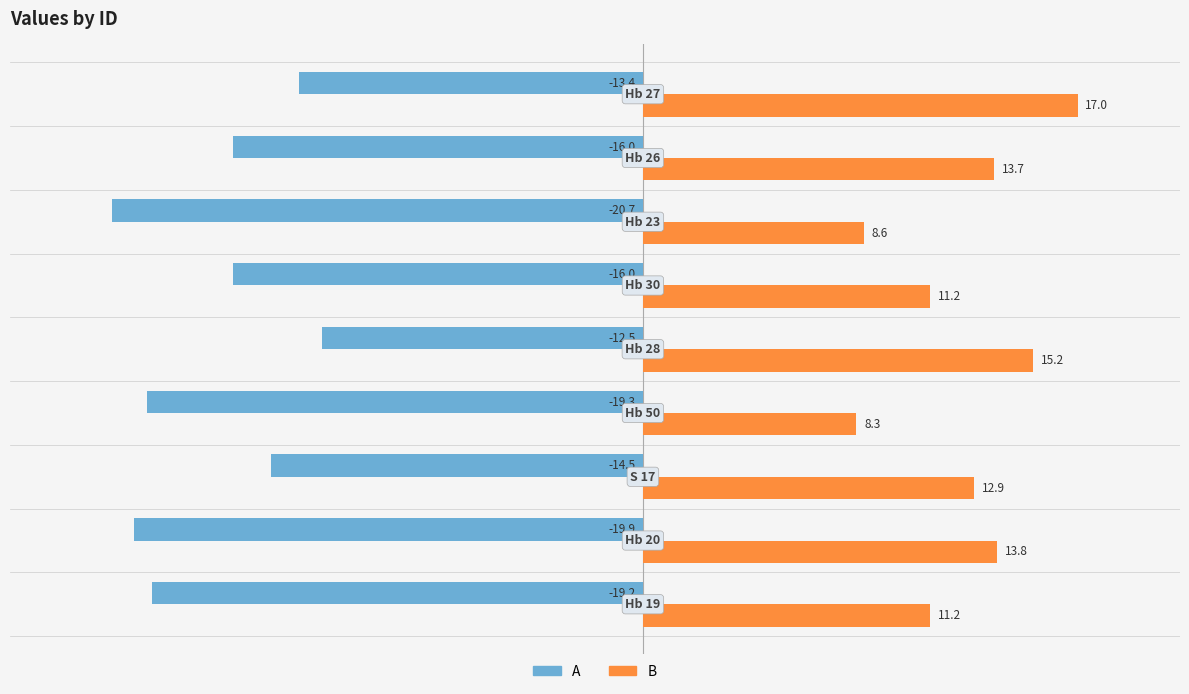

Rank the series by their maximum value, from lowest to highest.

A, B